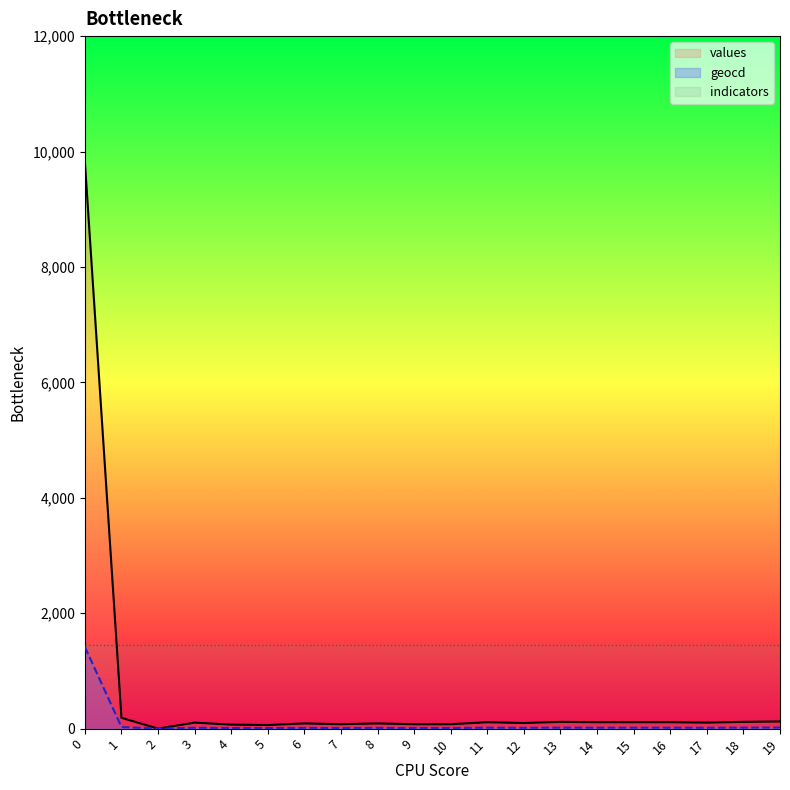

List the series in order of their peak value, highest first.

values, geocd